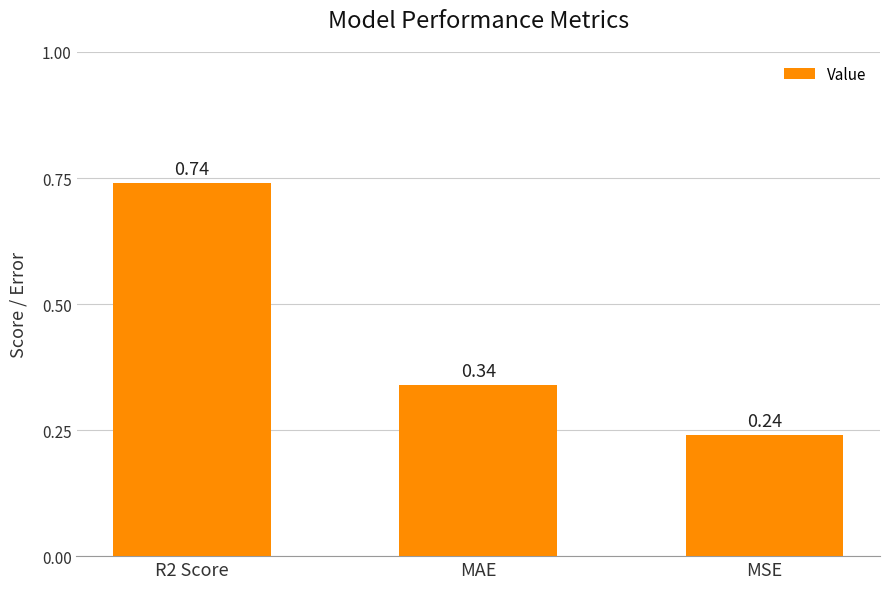

Rank the categories by value from lowest to highest.

MSE, MAE, R2 Score